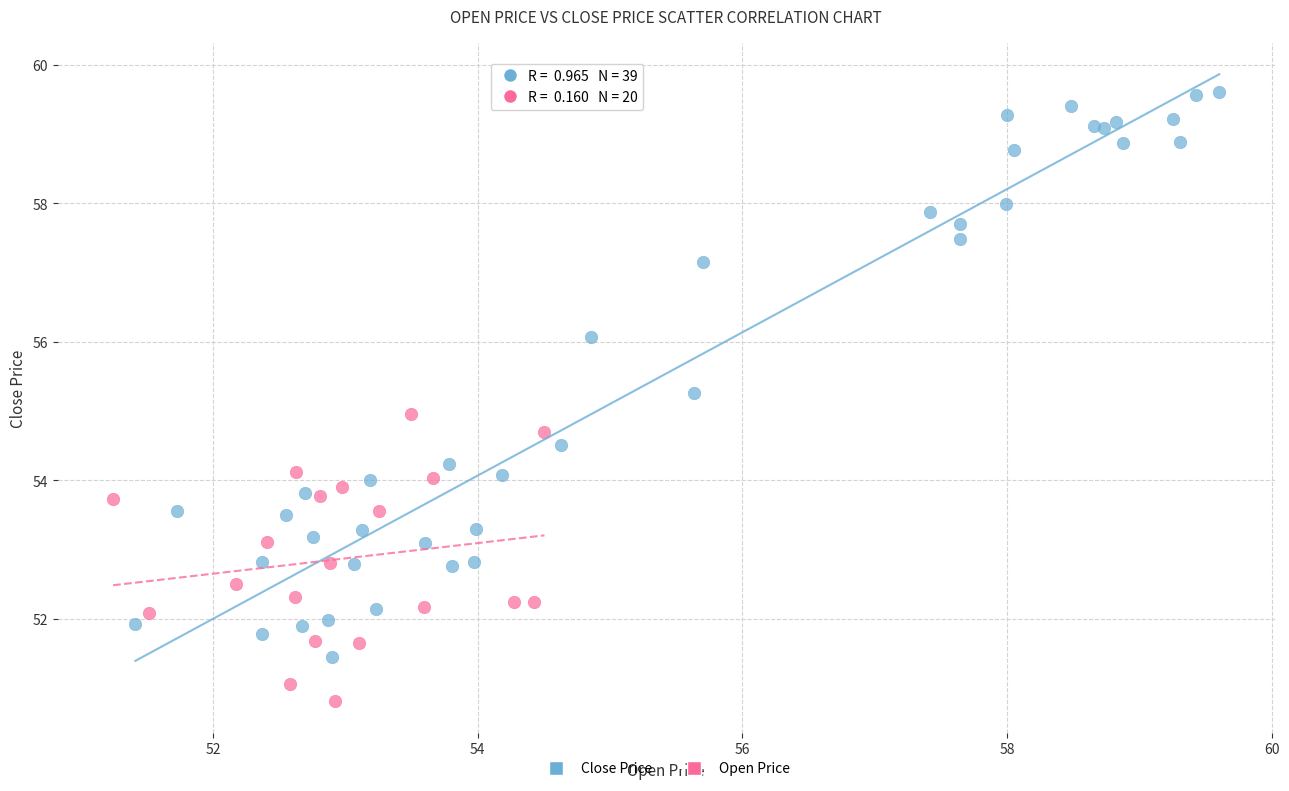

Which series contains the highest Y value?

Close Price